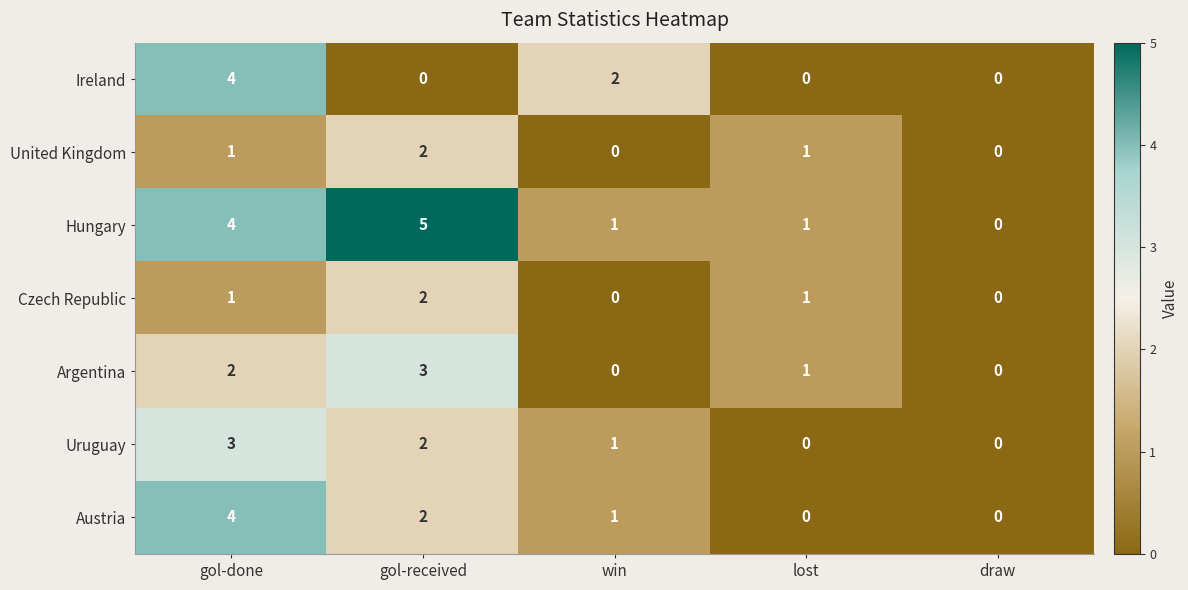

Is the value of Argentina at gol-received greater than the value of United Kingdom at lost?

Yes